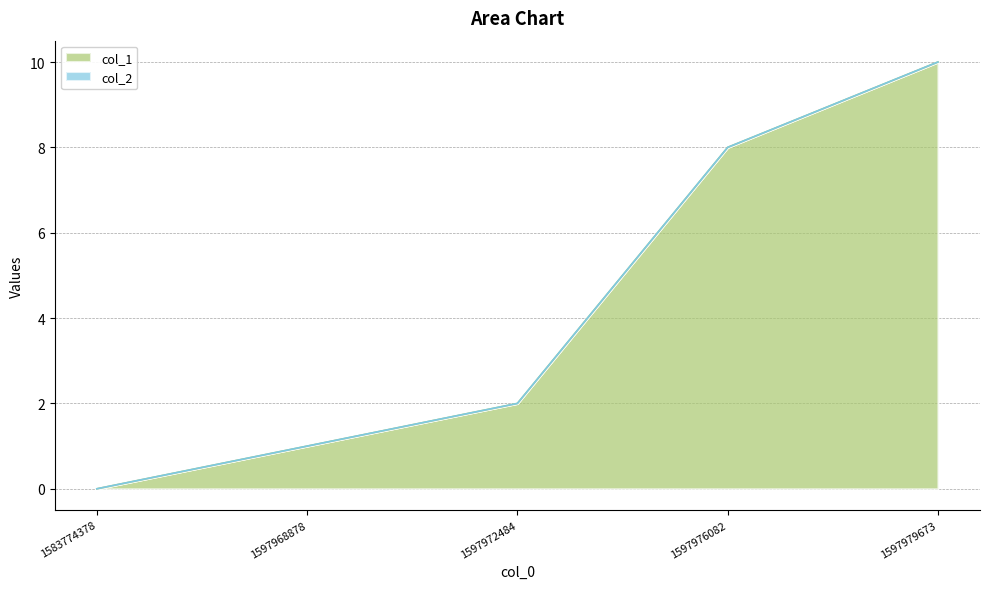

Reading left to right, what are all the values shown in this chart?

0	1	2	8	10